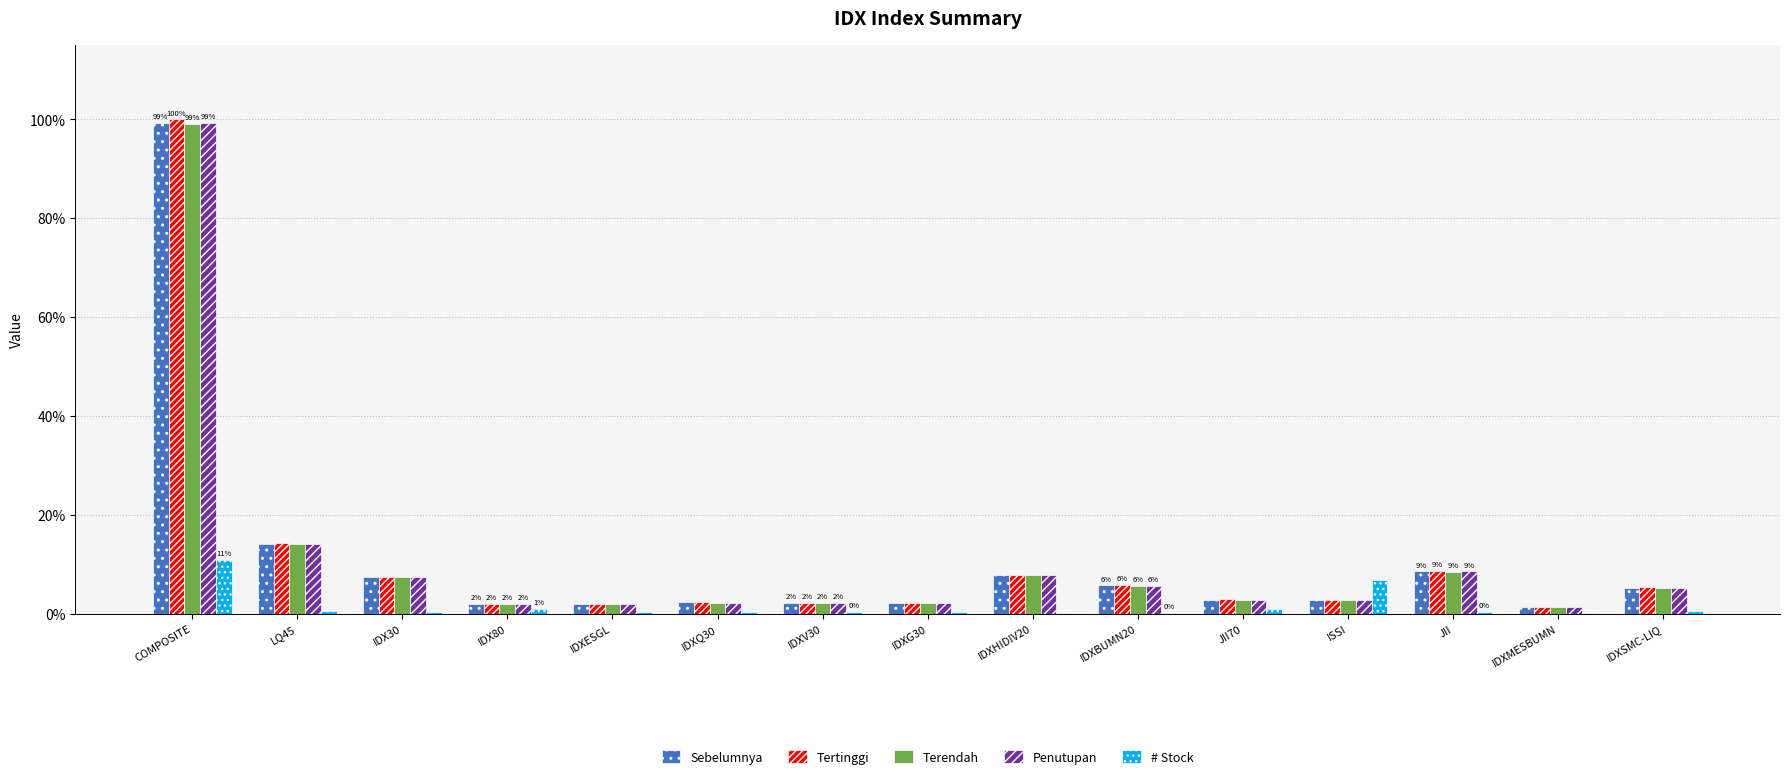

Count the number of data series in this chart.

5